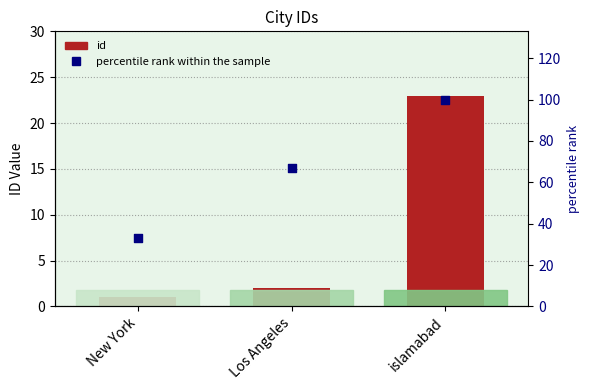

At how many categories does at least one series exceed 79?

1